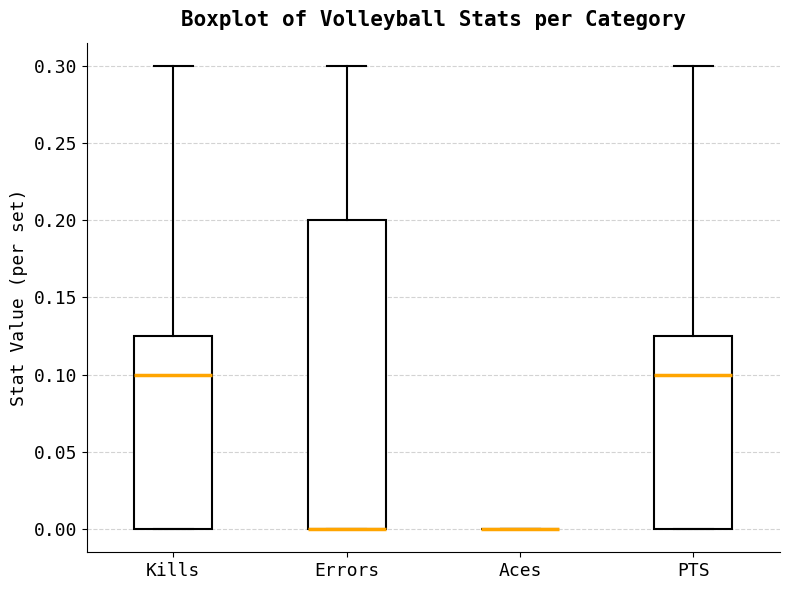

Comparing the boxes themselves (not the whiskers), which one is the tallest?

Errors